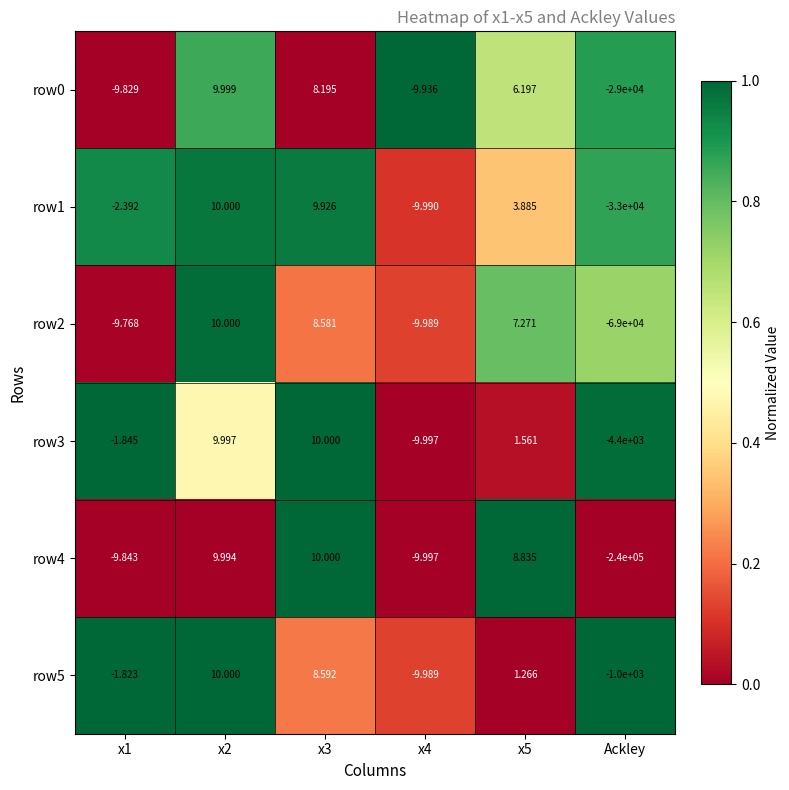

Which category has the lowest value across all series?

Ackley